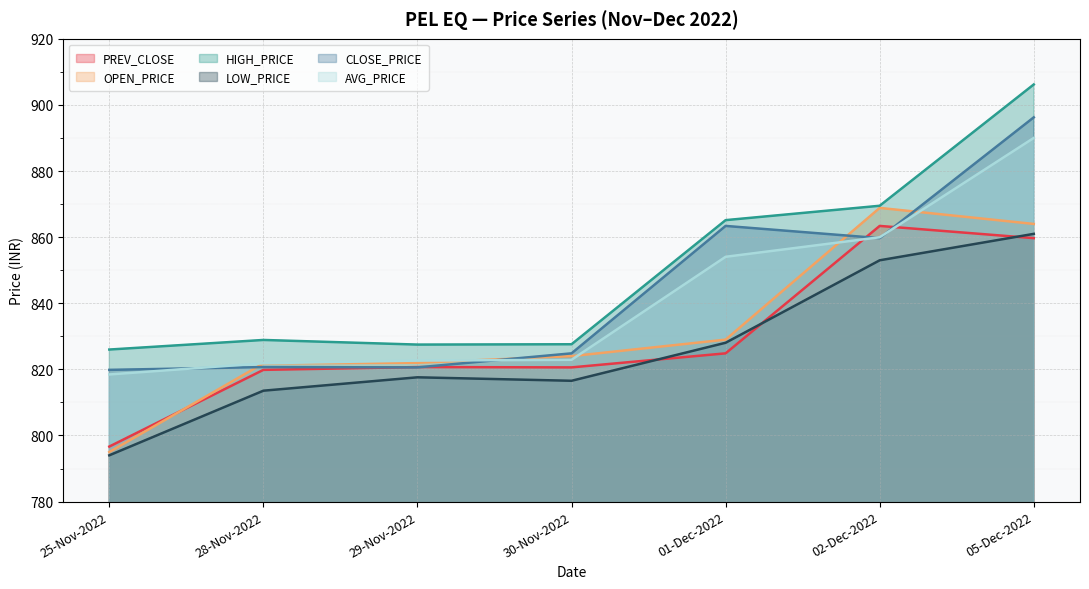

What is the difference between the maximum and second lowest values in the PREV_CLOSE series?

43.5